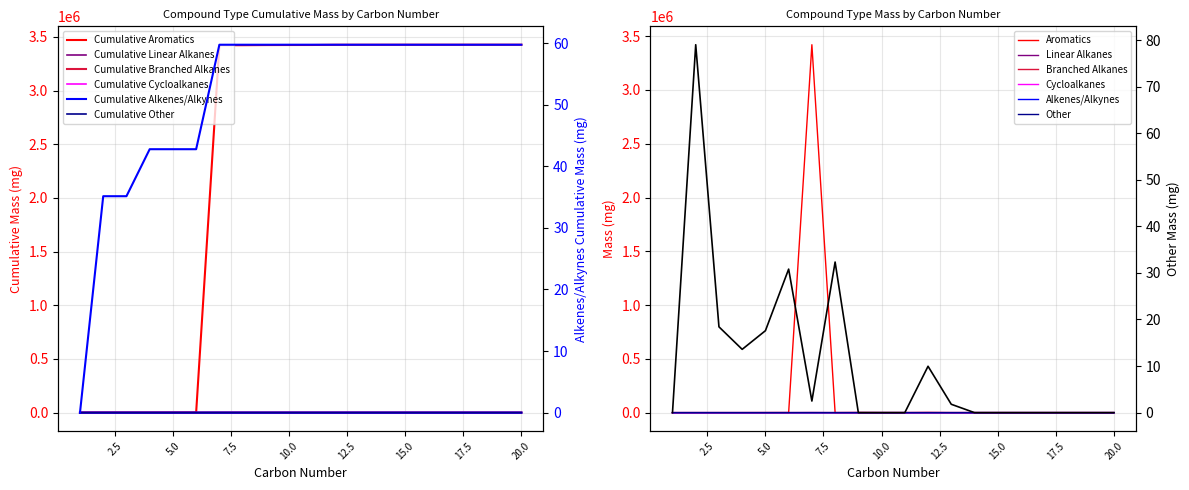

Is it true that Alkenes/Alkynes equals -13.4 at 9?

False